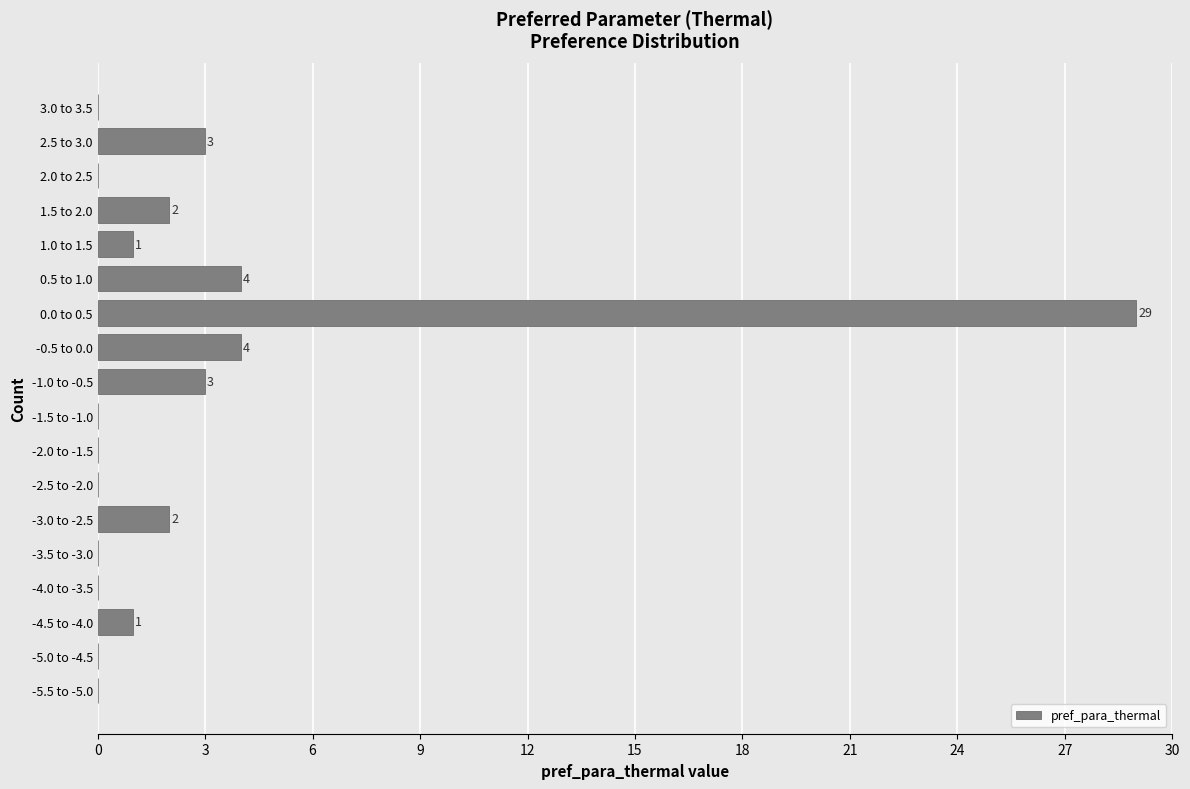

Reading bottom to top, extract all data points from this chart.

-5.5 to -5.0=0	-5.0 to -4.5=0	-4.5 to -4.0=1	-4.0 to -3.5=0	-3.5 to -3.0=0	-3.0 to -2.5=2	-2.5 to -2.0=0	-2.0 to -1.5=0	-1.5 to -1.0=0	-1.0 to -0.5=3	-0.5 to 0.0=4	0.0 to 0.5=29	0.5 to 1.0=4	1.0 to 1.5=1	1.5 to 2.0=2	2.0 to 2.5=0	2.5 to 3.0=3	3.0 to 3.5=0